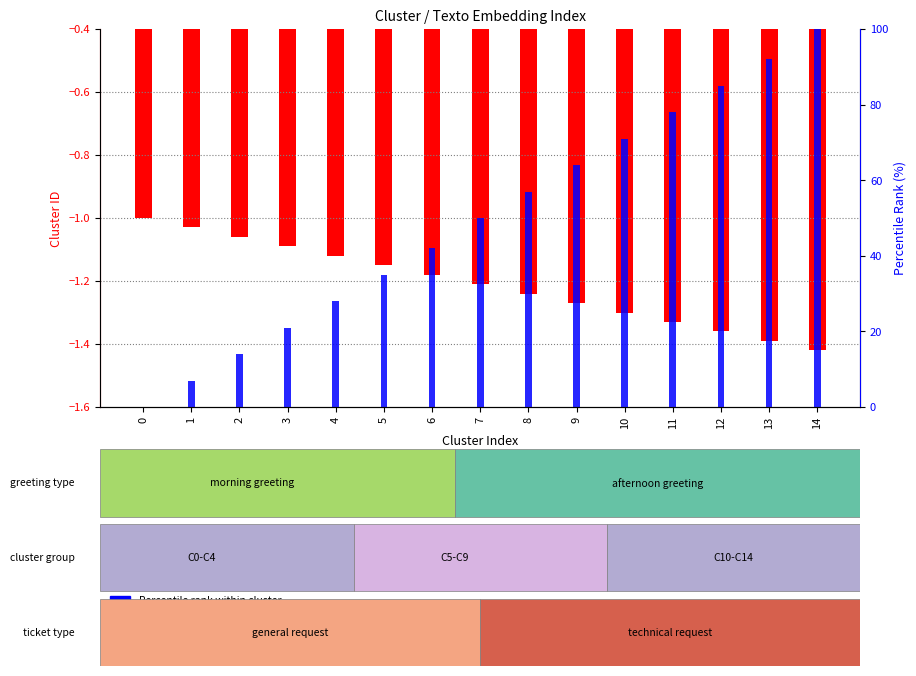

What is the sum of all Cluster ID (normalized) values?

-18.1